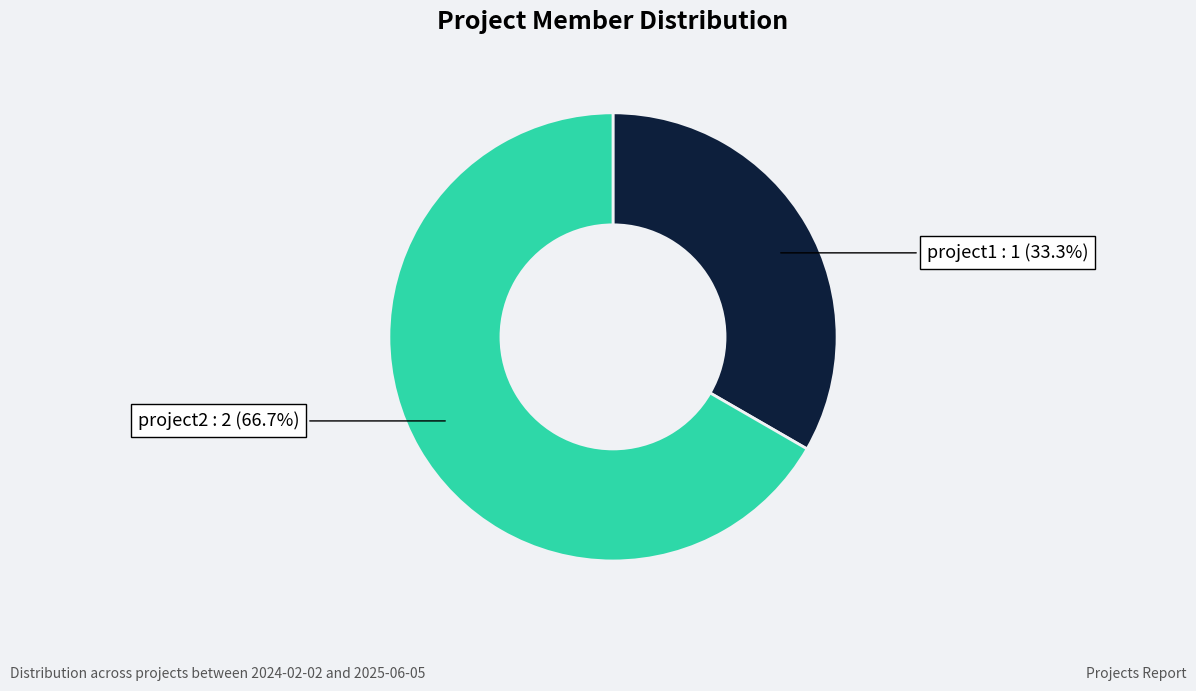

How many slices are in this pie chart?

2